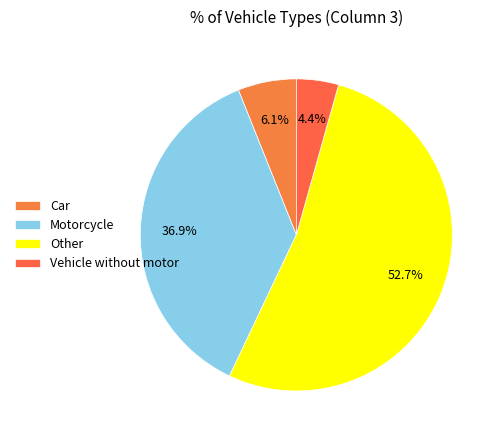

How much of the chart is everything except Motorcycle?

63.1%